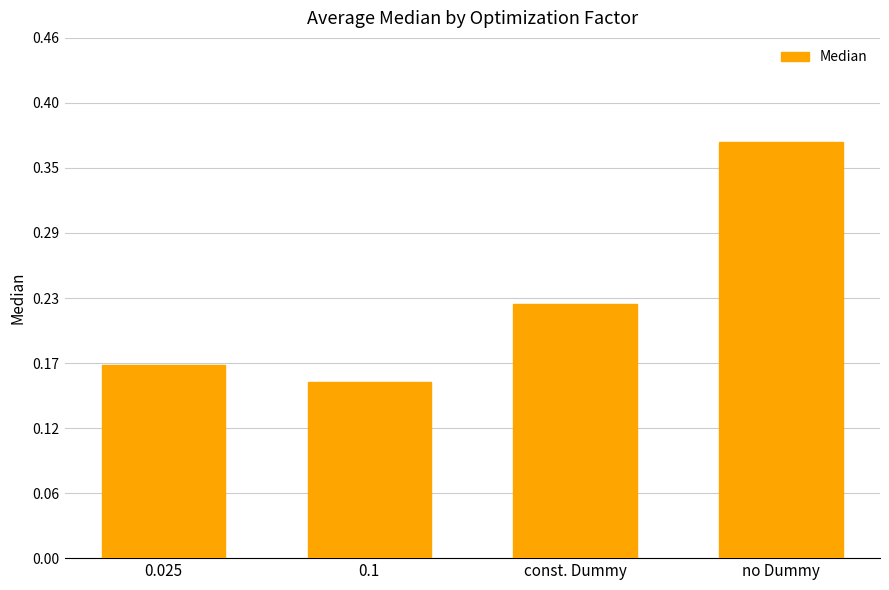

What is the label of the 1st bar from the right?

no Dummy